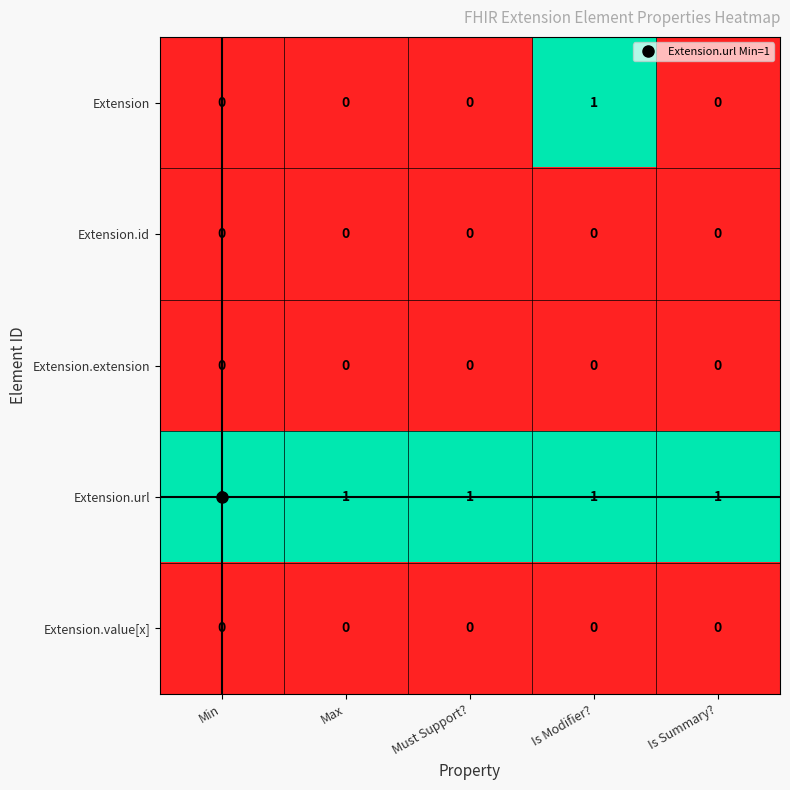

The Extension.url series shows 1 at Is Summary?. True or false?

True